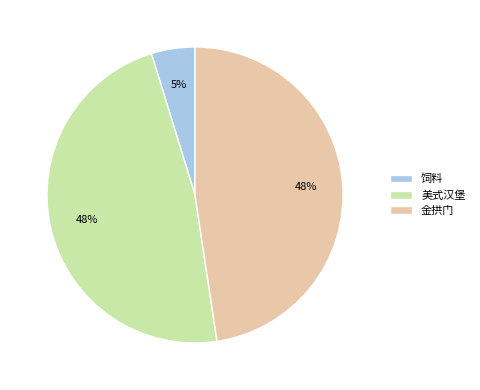

How many slices are in this pie chart?

3